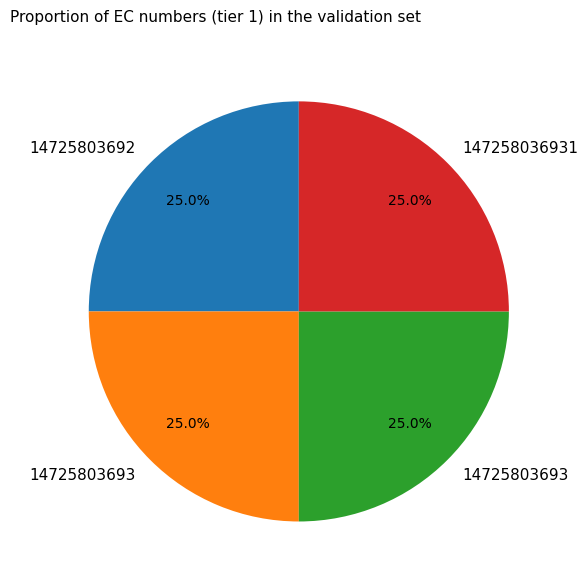

Is there any slice that represents more than half of the pie?

No